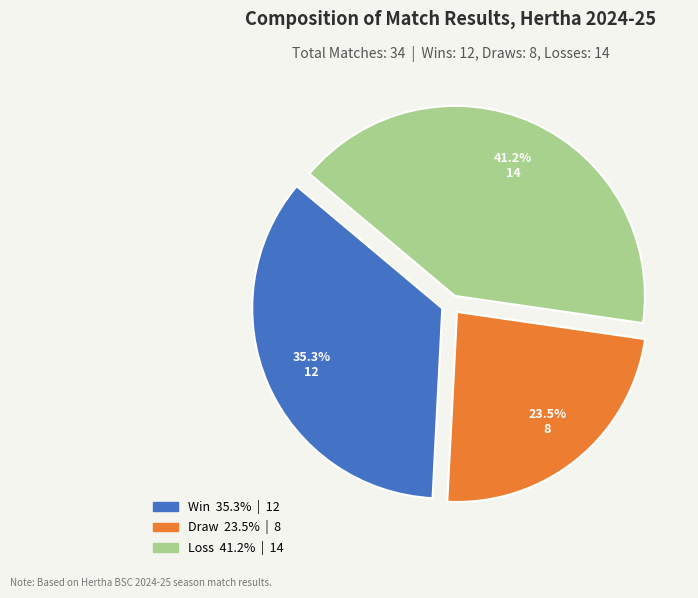

Count the number of slices in the pie.

3